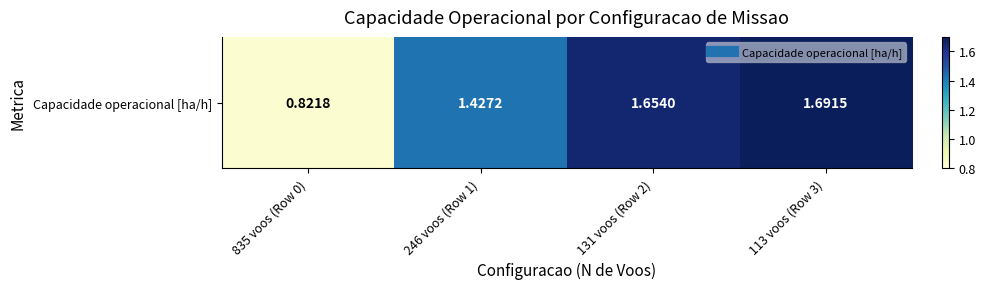

Reading right to left, extract all data points from this chart.

113 voos (Row 3)=1.7	131 voos (Row 2)=1.7	246 voos (Row 1)=1.4	835 voos (Row 0)=0.8